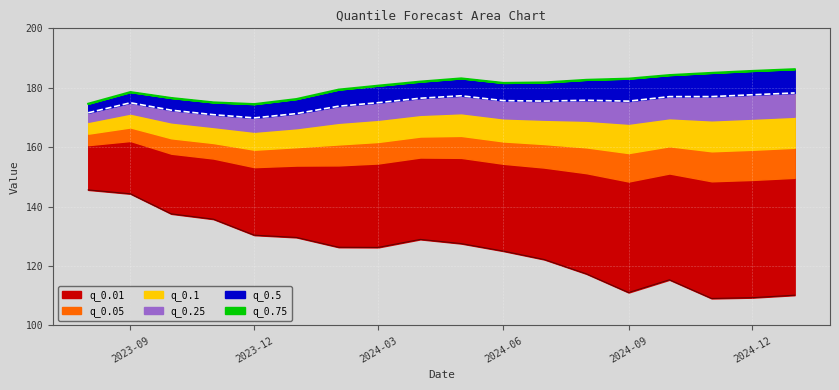

What is the difference between the maximum and minimum values in the q_0.75 series?

11.8